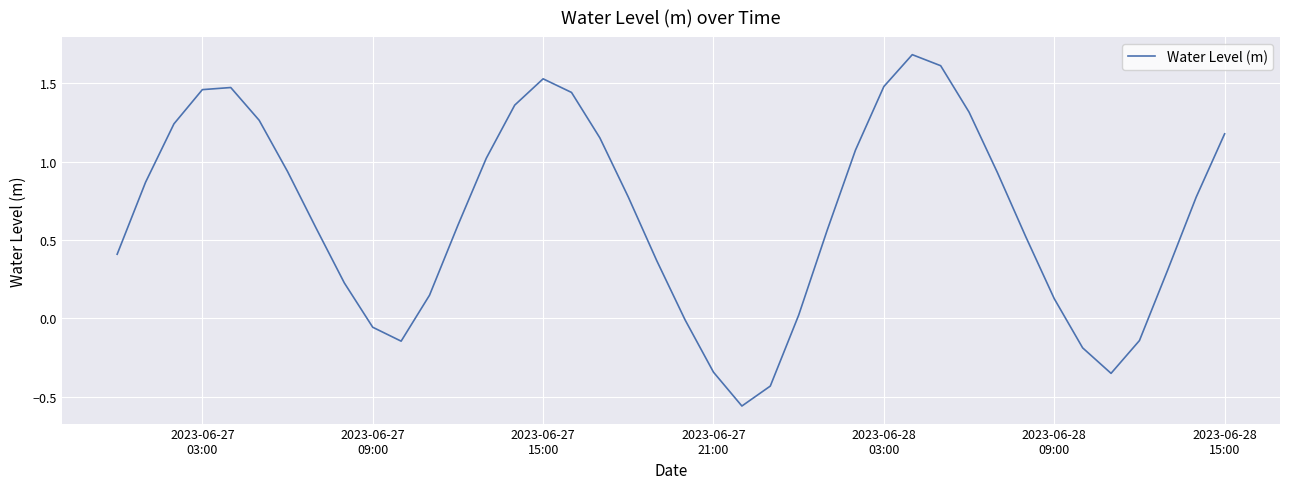

What is the greatest value displayed?

1.7